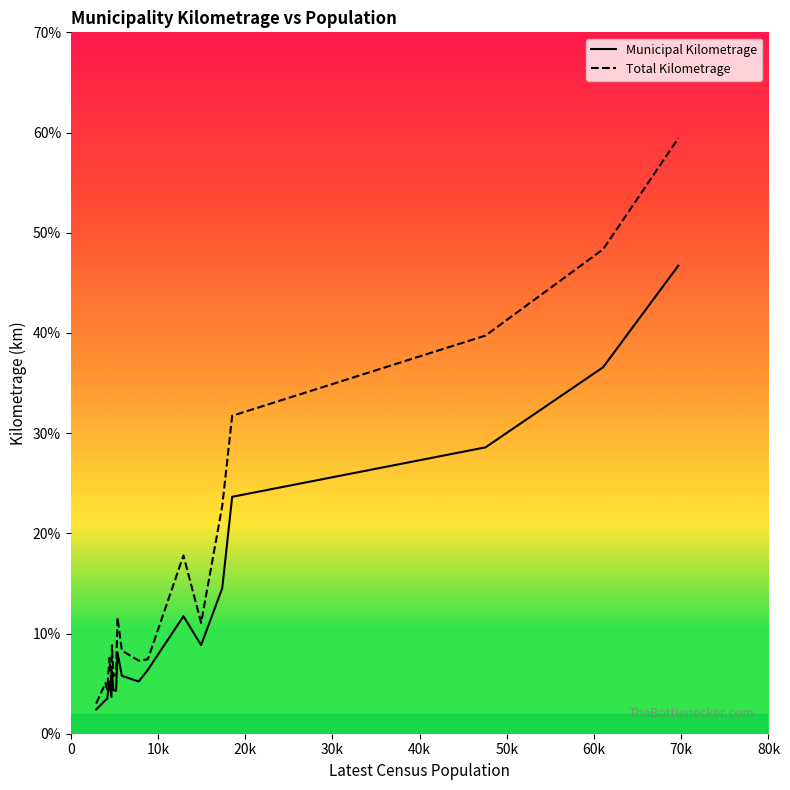

What is the maximum value for Municipal Kilometrage?

467.1